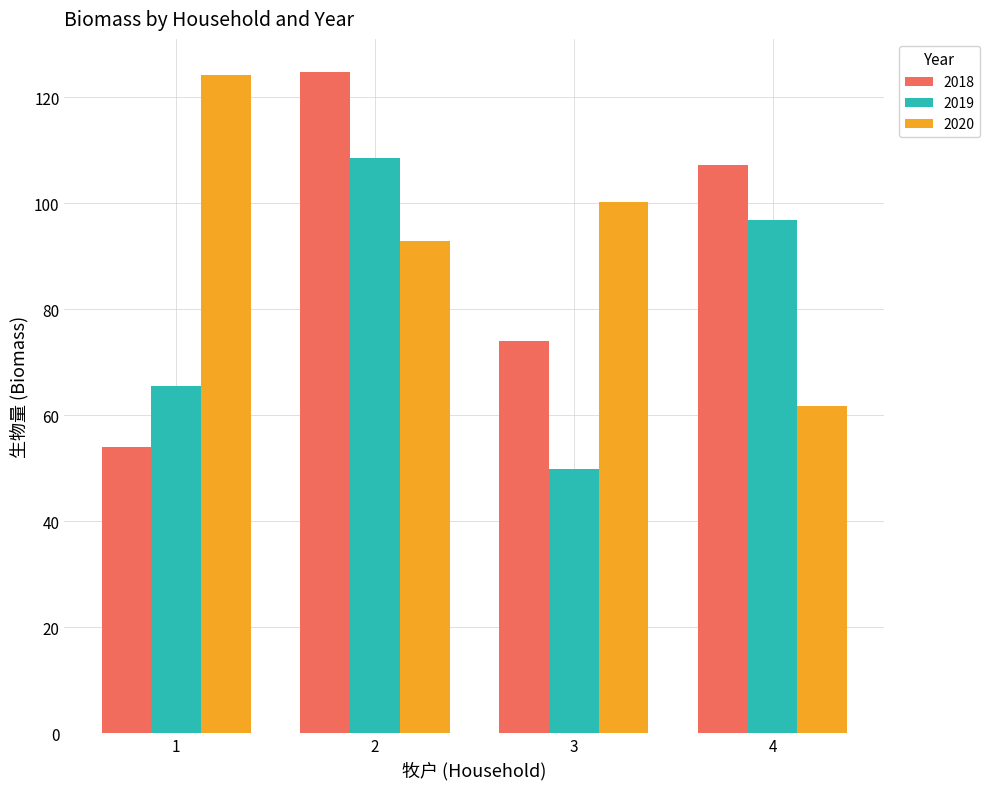

Which series has the largest total across all categories?

2020